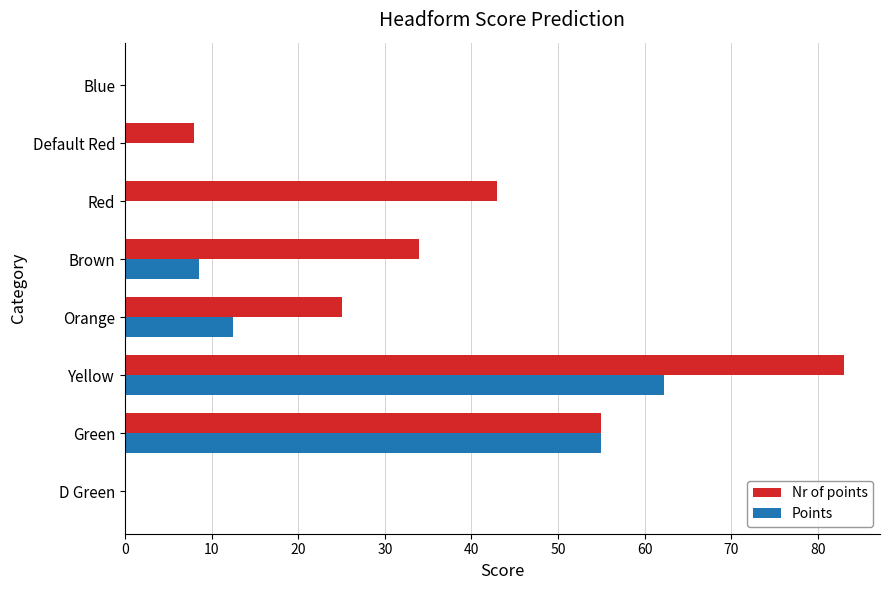

The value of Points at Yellow is 62.2. True or false?

True